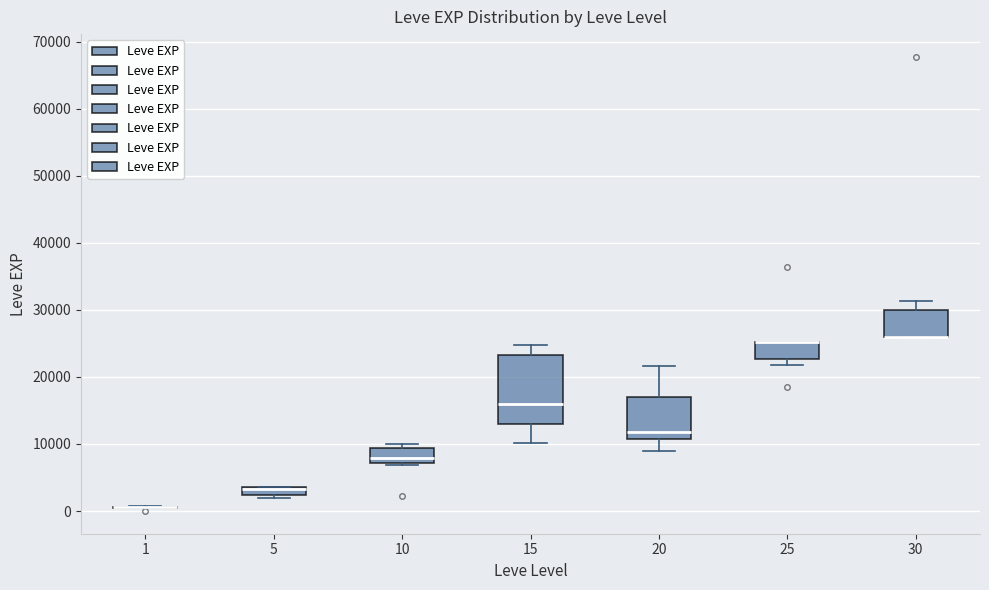

Which box is the tallest, from its lower edge to its upper edge?

15